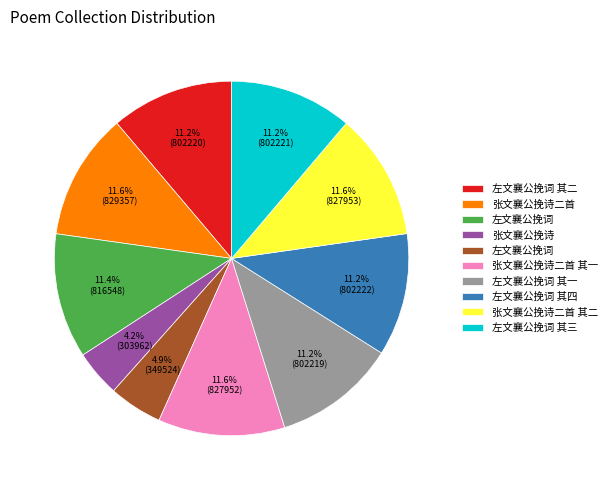

Is there a majority slice in this chart?

No